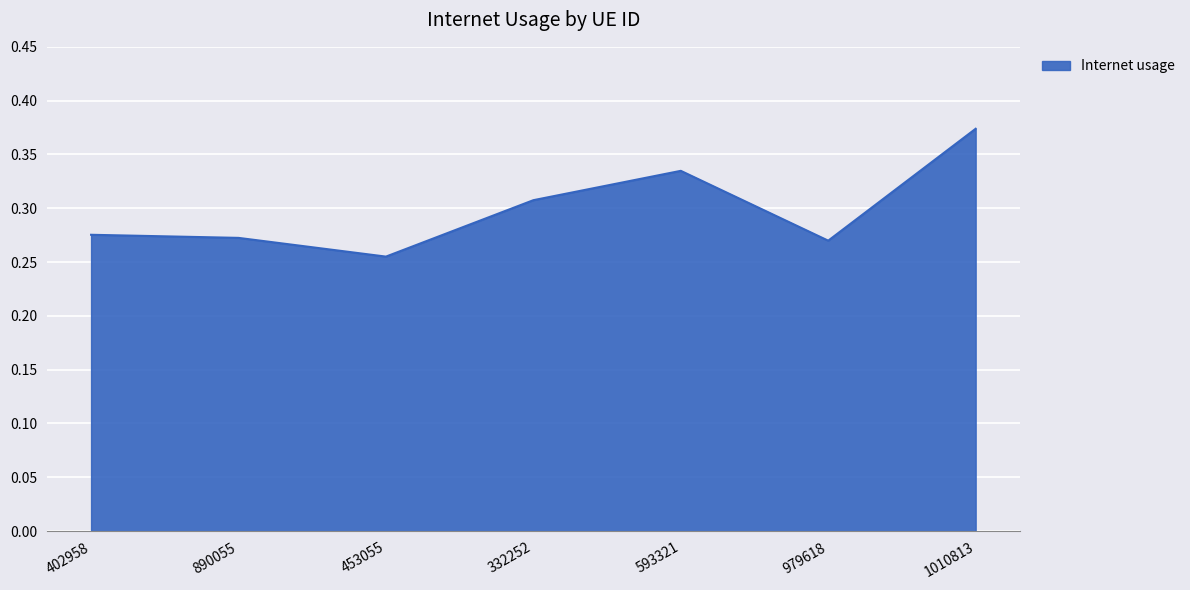

Which has a higher value, 979618 or 593321?

593321